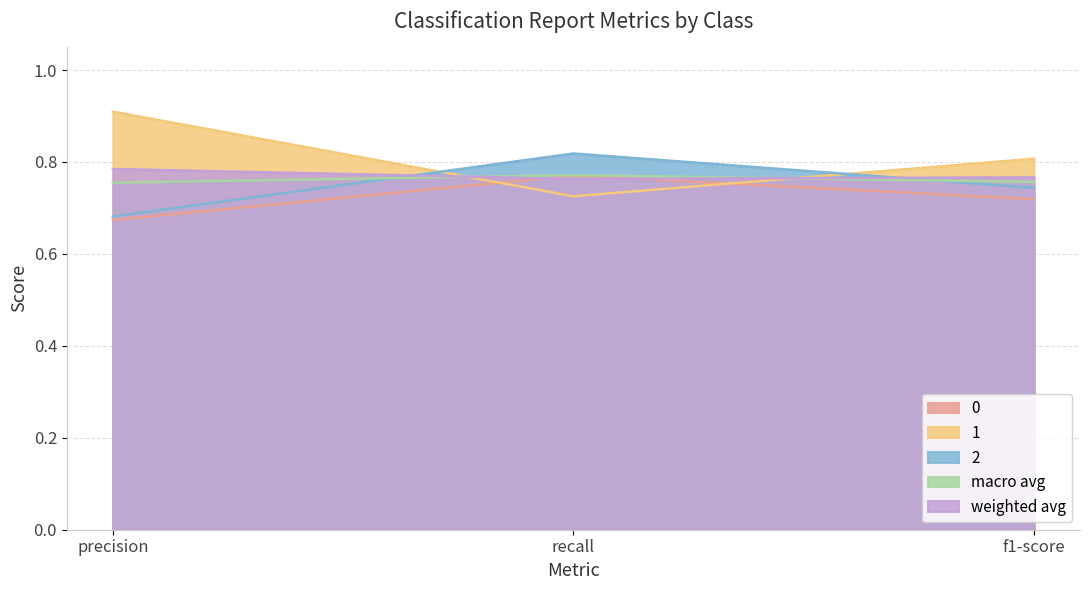

What is the sum of all 1 values?

2.4